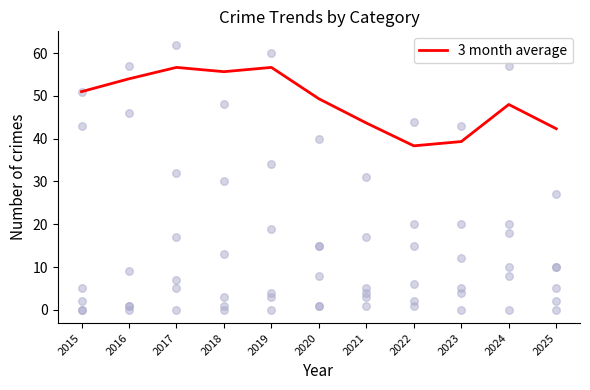

Approximately how many times larger is the value at 2016 compared to 2019?

1.0